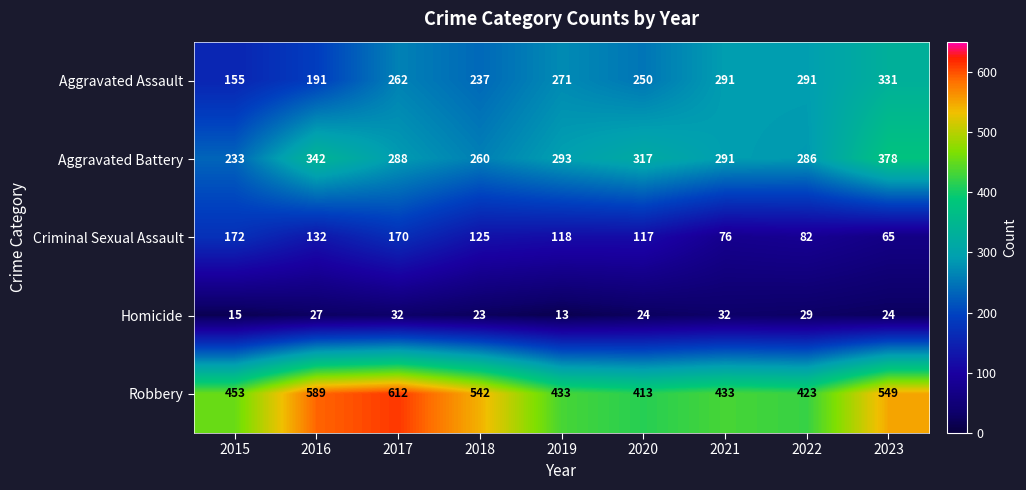

Which series has the largest total across all categories?

Robbery